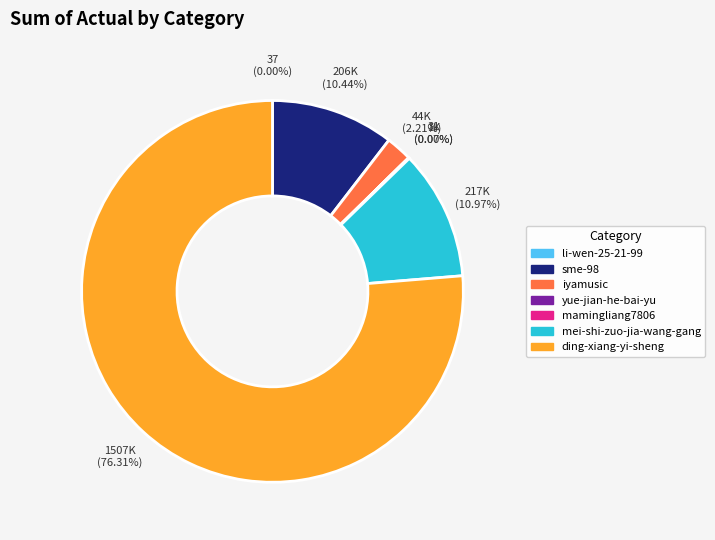

Which category has the biggest portion of the pie?

ding-xiang-yi-sheng